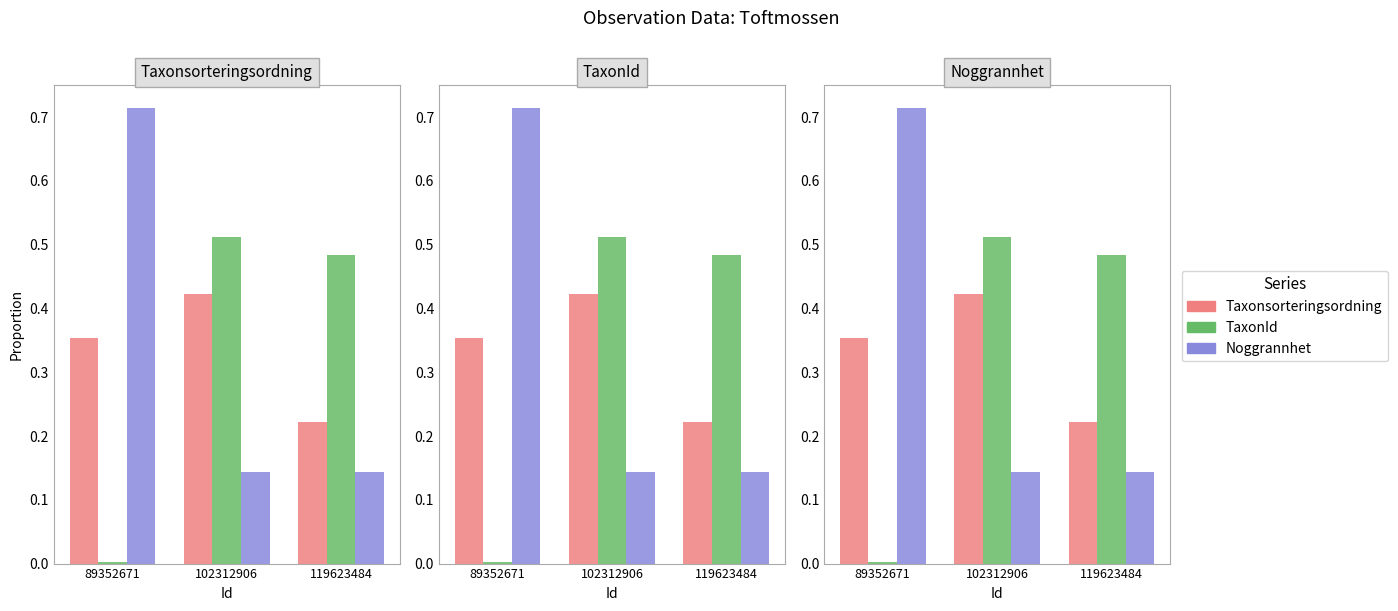

What is the value of the Taxonsorteringsordning bar at the 3rd from the left?

0.2